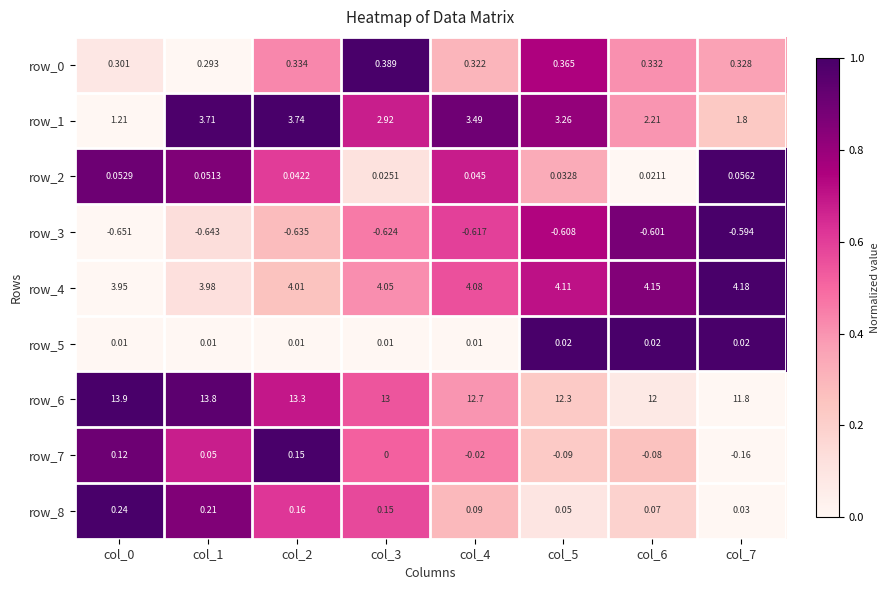

Is the value of row_4 at col_6 greater than the value of row_2 at col_7?

Yes